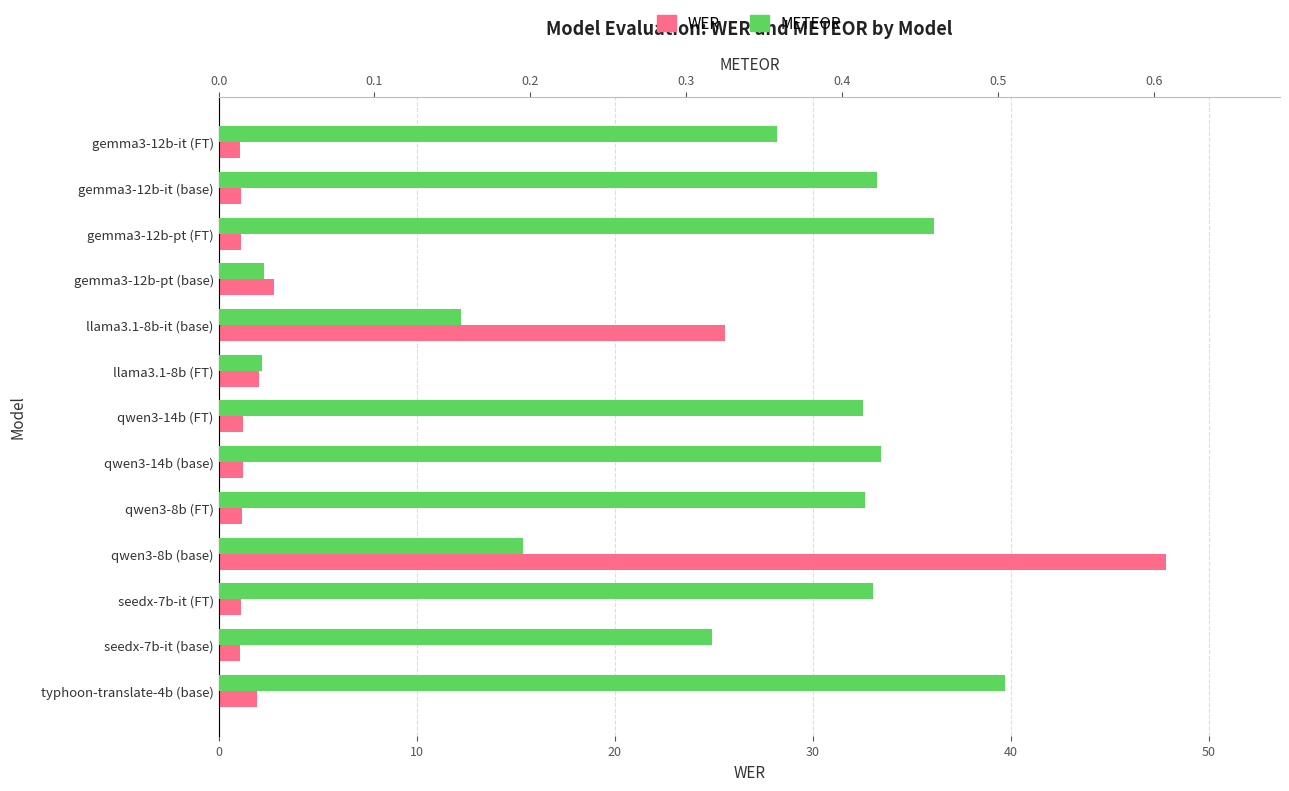

Is the value of METEOR at qwen3-14b (base) greater than the value of WER at qwen3-14b (FT)?

No